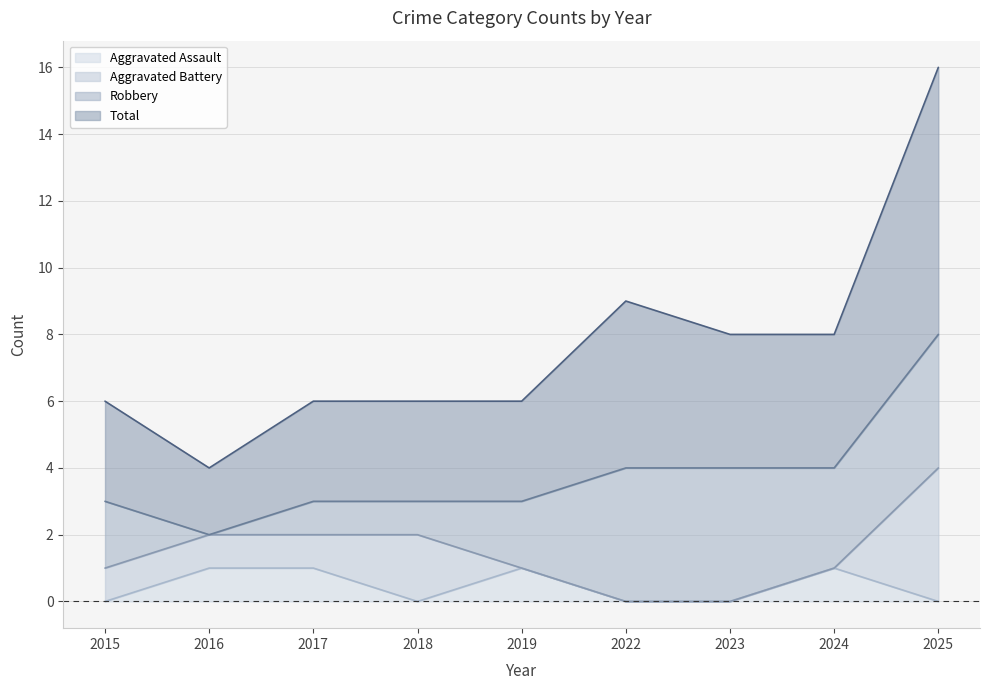

Which series has the largest total across all categories?

Total